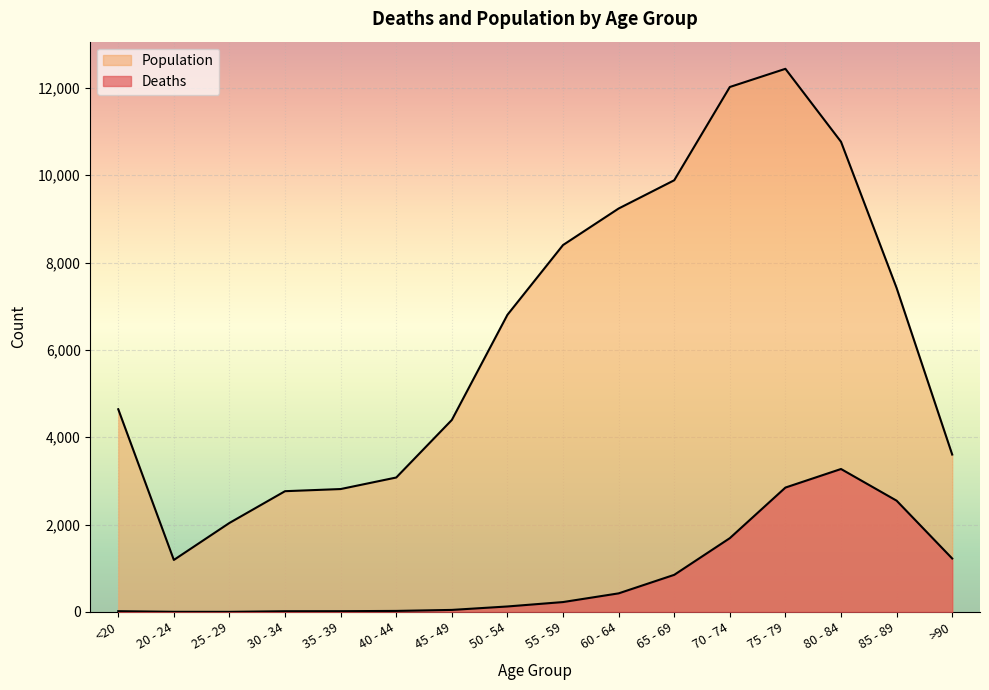

What is the label of the 6th point from the right?

65 - 69